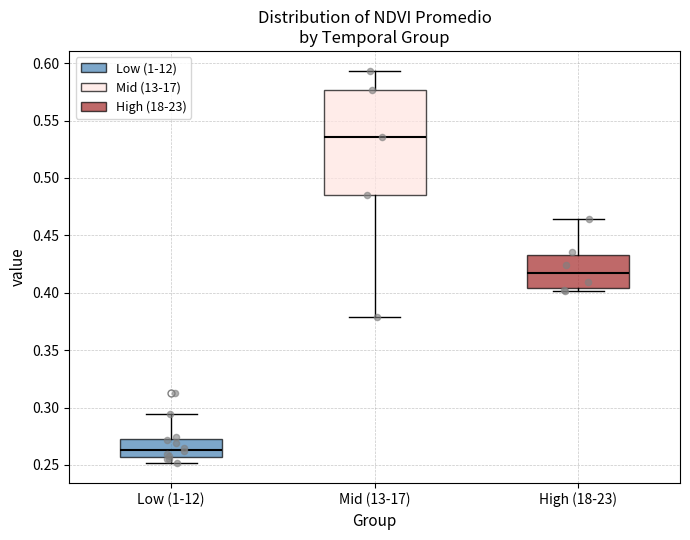

Where is the upper edge of the box for High (18-23) on the y-axis? The values are not printed on the chart, so give them approximately, as read against the axis.

0.435